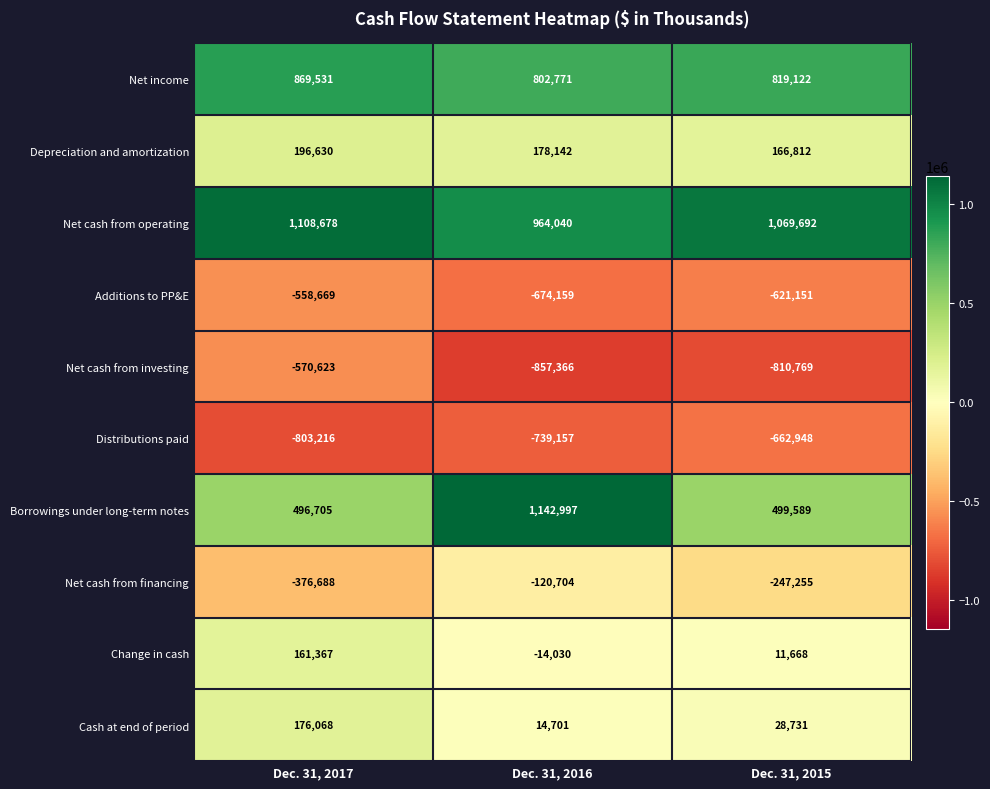

How many values in the Distributions paid series exceed -739157?

1